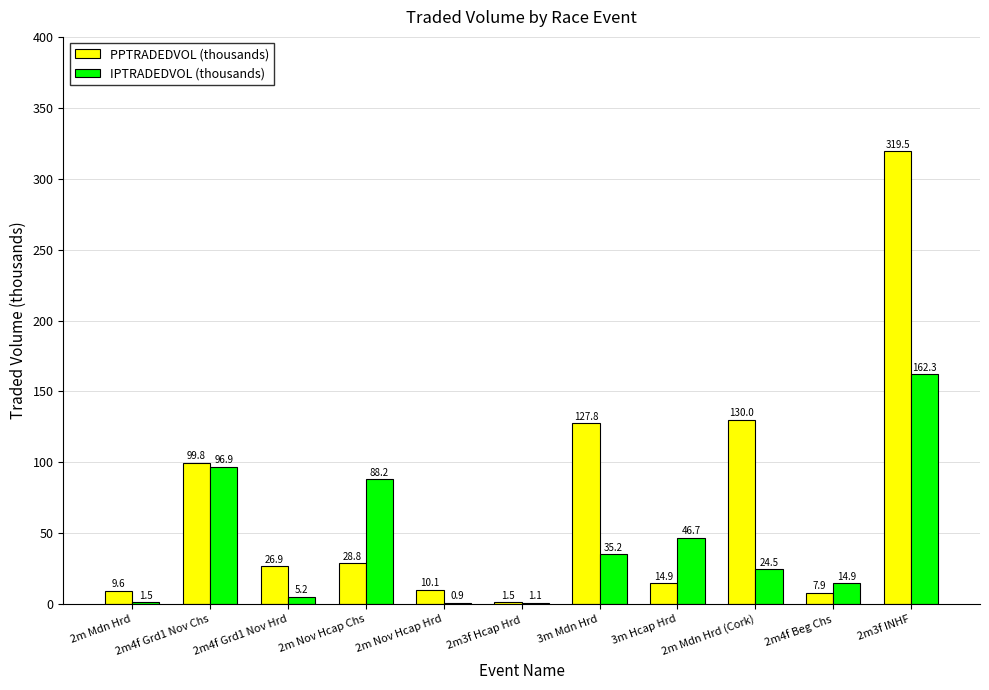

Reading right to left, list all the values displayed in this chart.

PPTRADEDVOL (thousands): 2m3f INHF=319.5	2m4f Beg Chs=7.9	2m Mdn Hrd (Cork)=130.0	3m Hcap Hrd=14.9	3m Mdn Hrd=127.8	2m3f Hcap Hrd=1.5	2m Nov Hcap Hrd=10.1	2m Nov Hcap Chs=28.8	2m4f Grd1 Nov Hrd=26.9	2m4f Grd1 Nov Chs=99.8	2m Mdn Hrd=9.6
IPTRADEDVOL (thousands): 2m3f INHF=162.3	2m4f Beg Chs=14.9	2m Mdn Hrd (Cork)=24.5	3m Hcap Hrd=46.7	3m Mdn Hrd=35.2	2m3f Hcap Hrd=1.1	2m Nov Hcap Hrd=0.9	2m Nov Hcap Chs=88.2	2m4f Grd1 Nov Hrd=5.2	2m4f Grd1 Nov Chs=96.9	2m Mdn Hrd=1.5